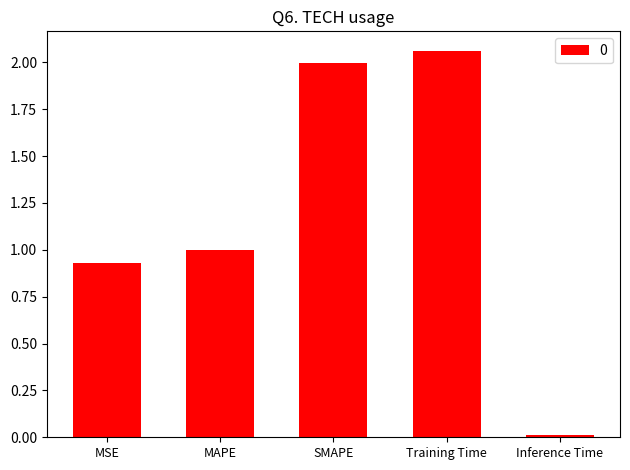

The chart shows a value of 2.0 at SMAPE. True or false?

True